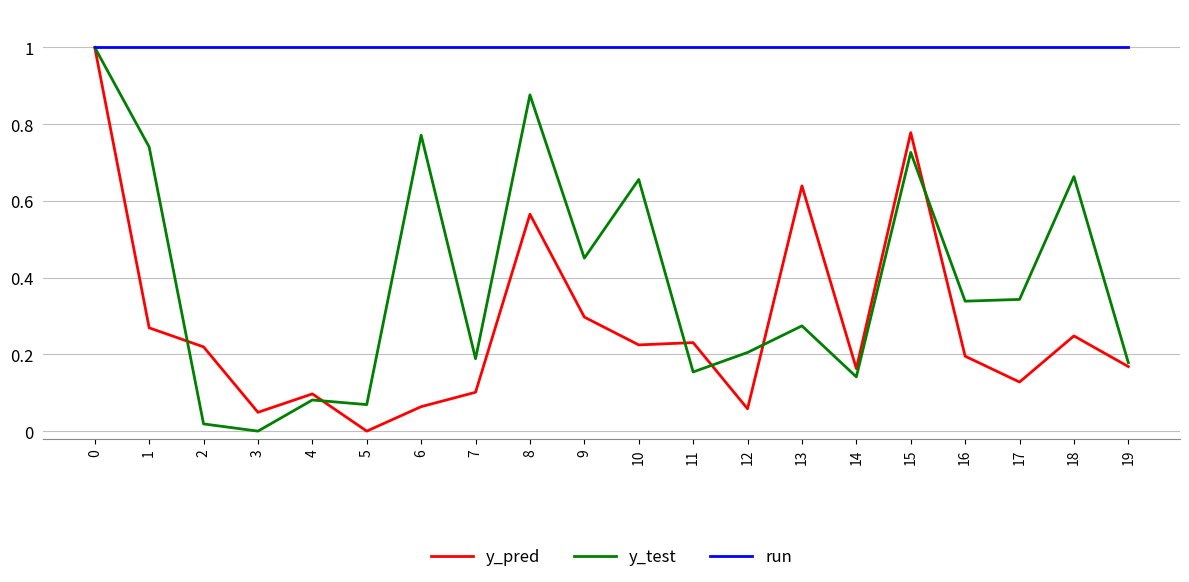

What is the minimum value for run?

1.0